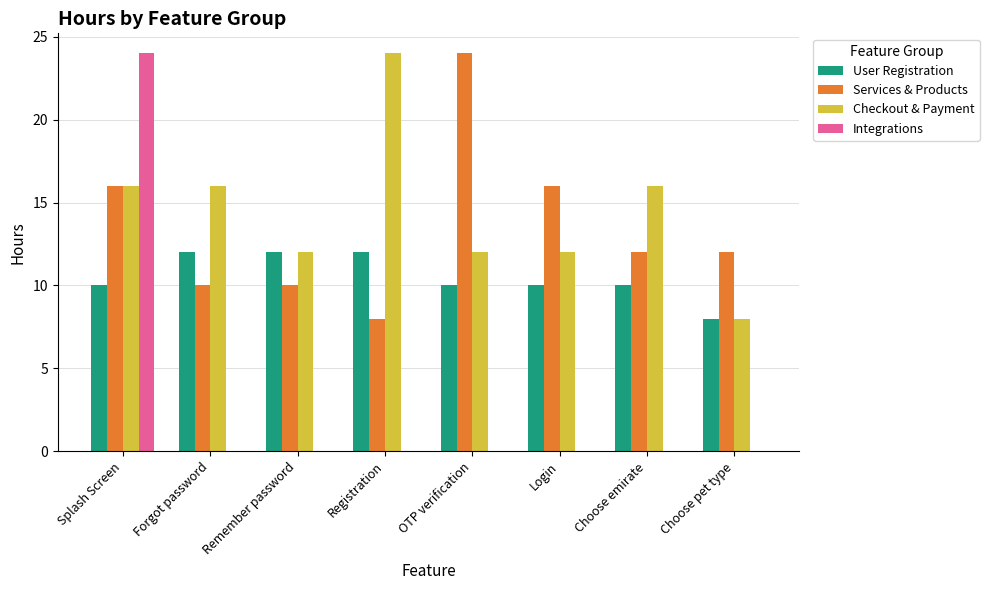

What are all the series names shown in the legend?

User Registration, Services & Products, Checkout & Payment, Integrations